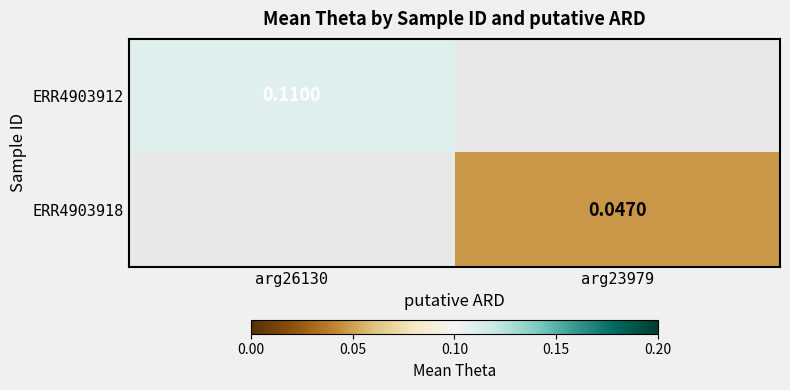

List the series in order of their overall mean, highest first.

ERR4903912, ERR4903918